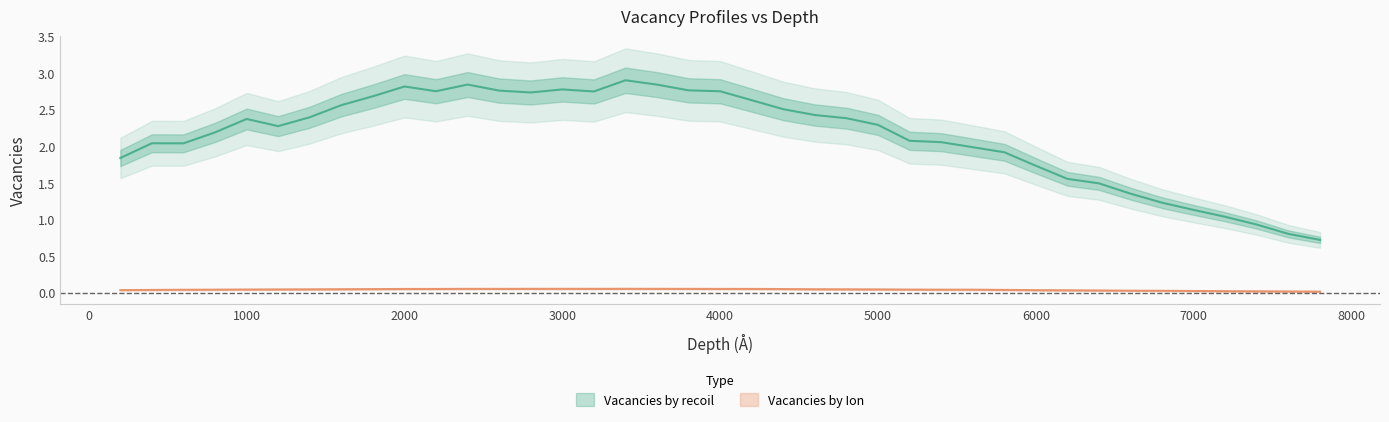

True or false: Vacancies by Ion and Vacancies by recoil intersect in this chart.

False